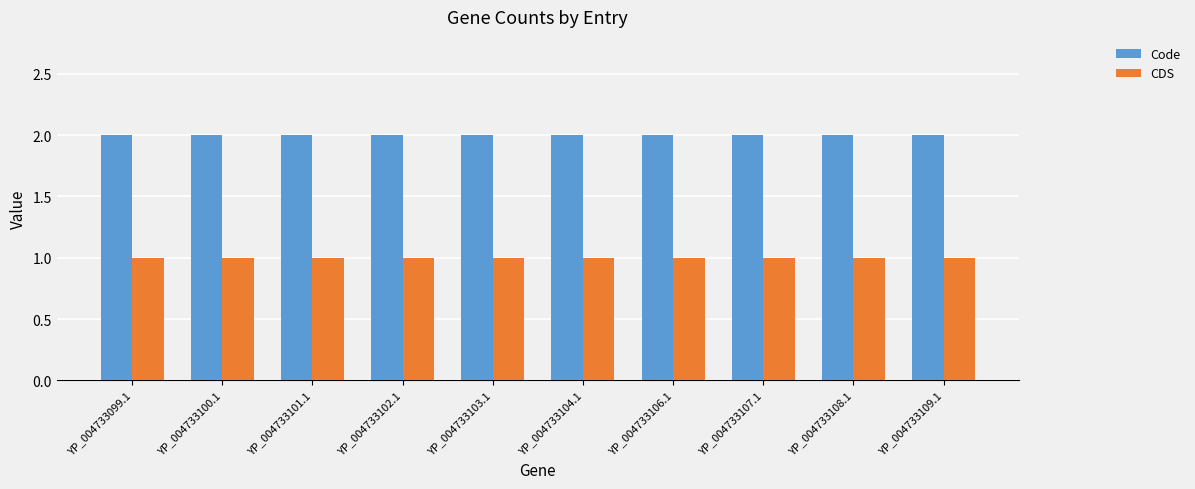

What is the label of the 6th bar from the left?

YP_004733104.1